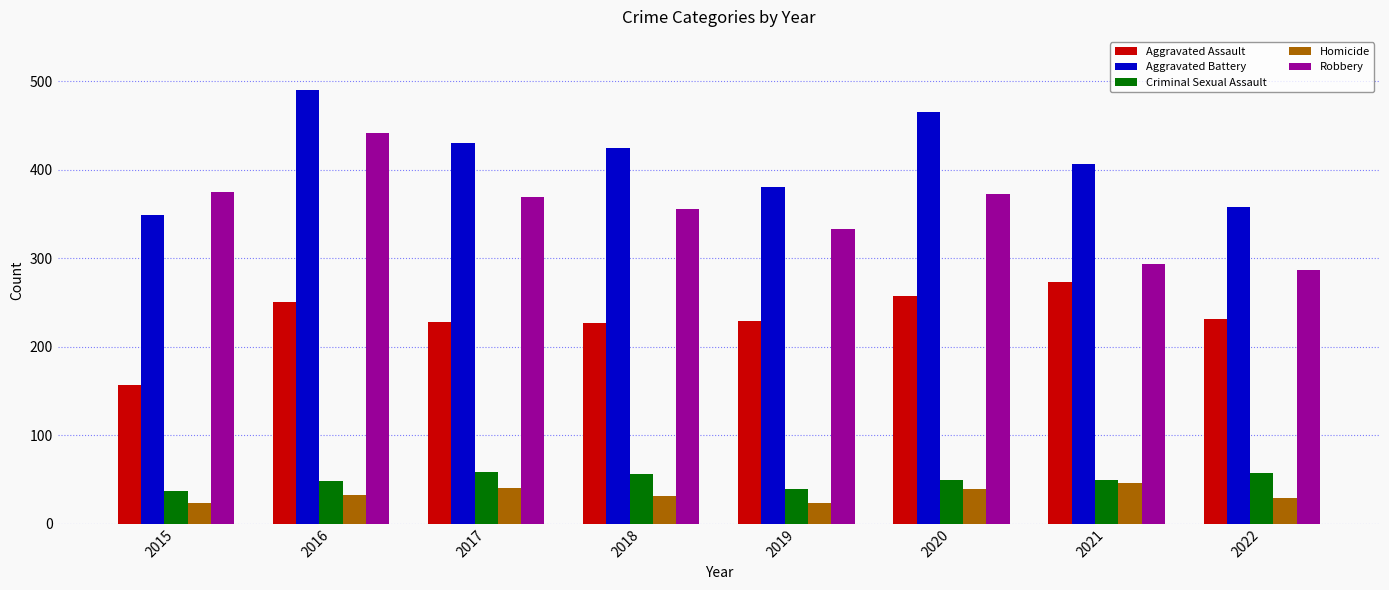

At which label does Aggravated Battery reach its peak?

2016